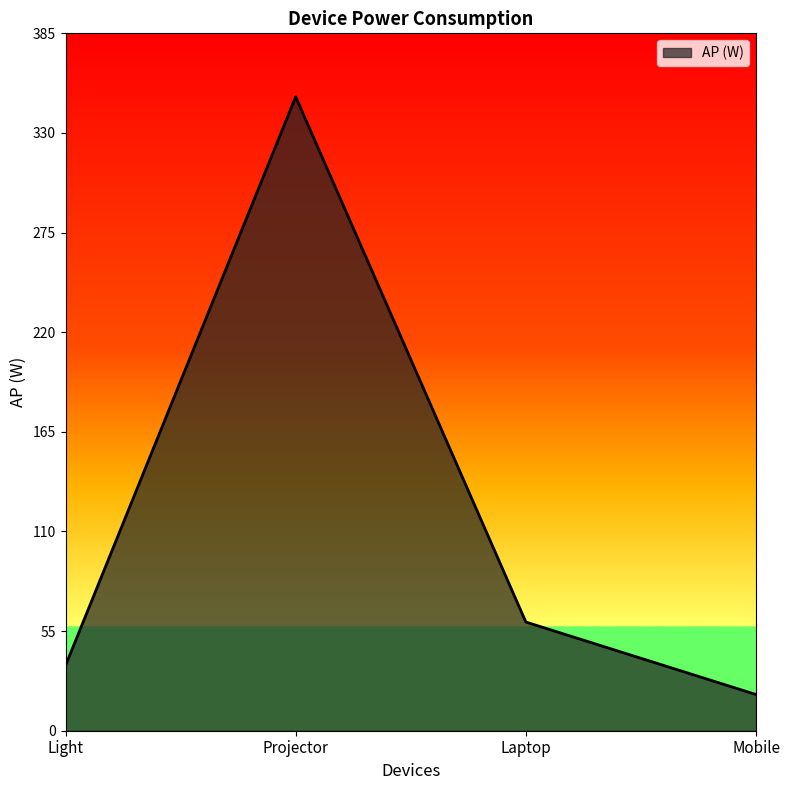

What is the difference between the values at Laptop and Light?

24